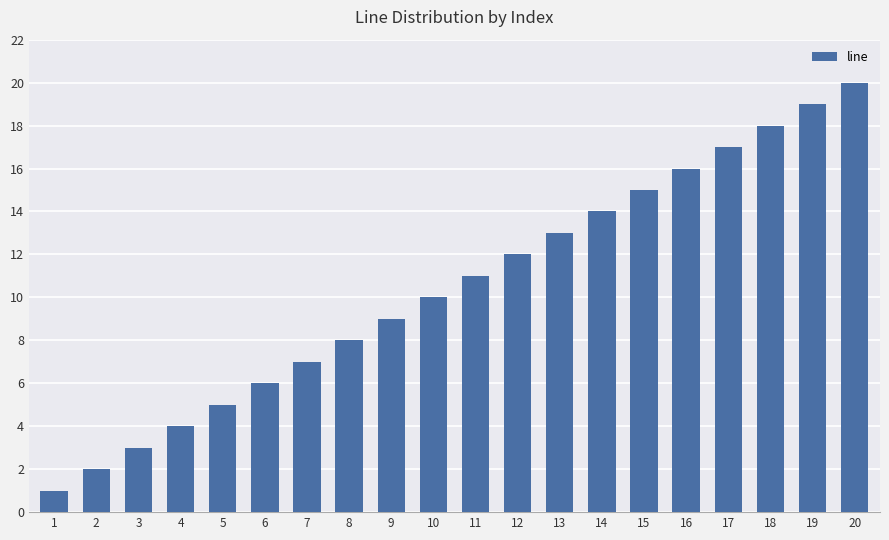

List the labels in order of value, smallest first.

1, 2, 3, 4, 5, 6, 7, 8, 9, 10, 11, 12, 13, 14, 15, 16, 17, 18, 19, 20